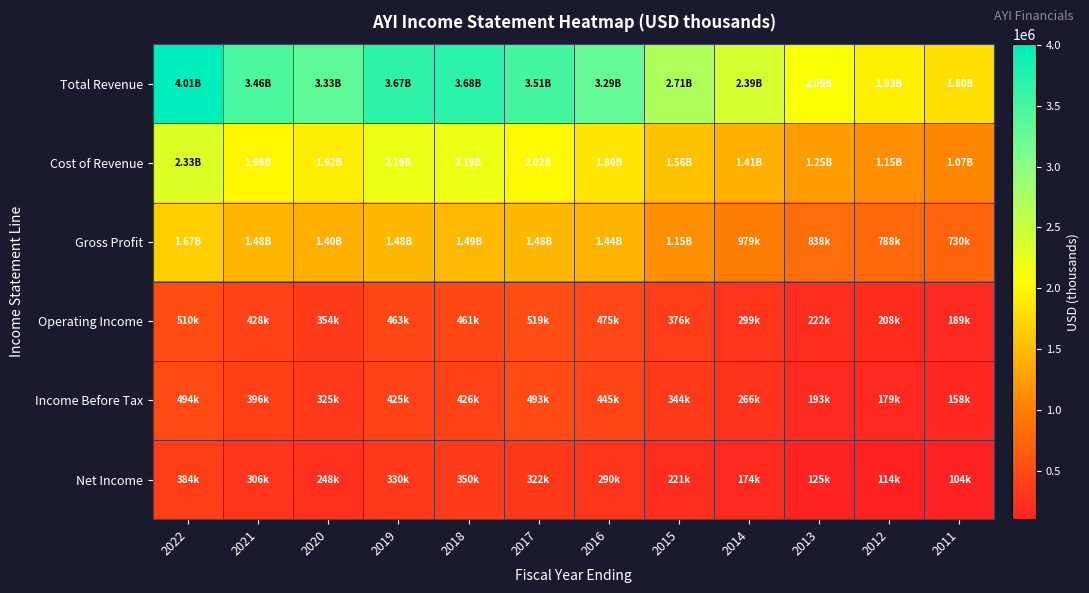

At which category does the chart reach its minimum across all series?

2011